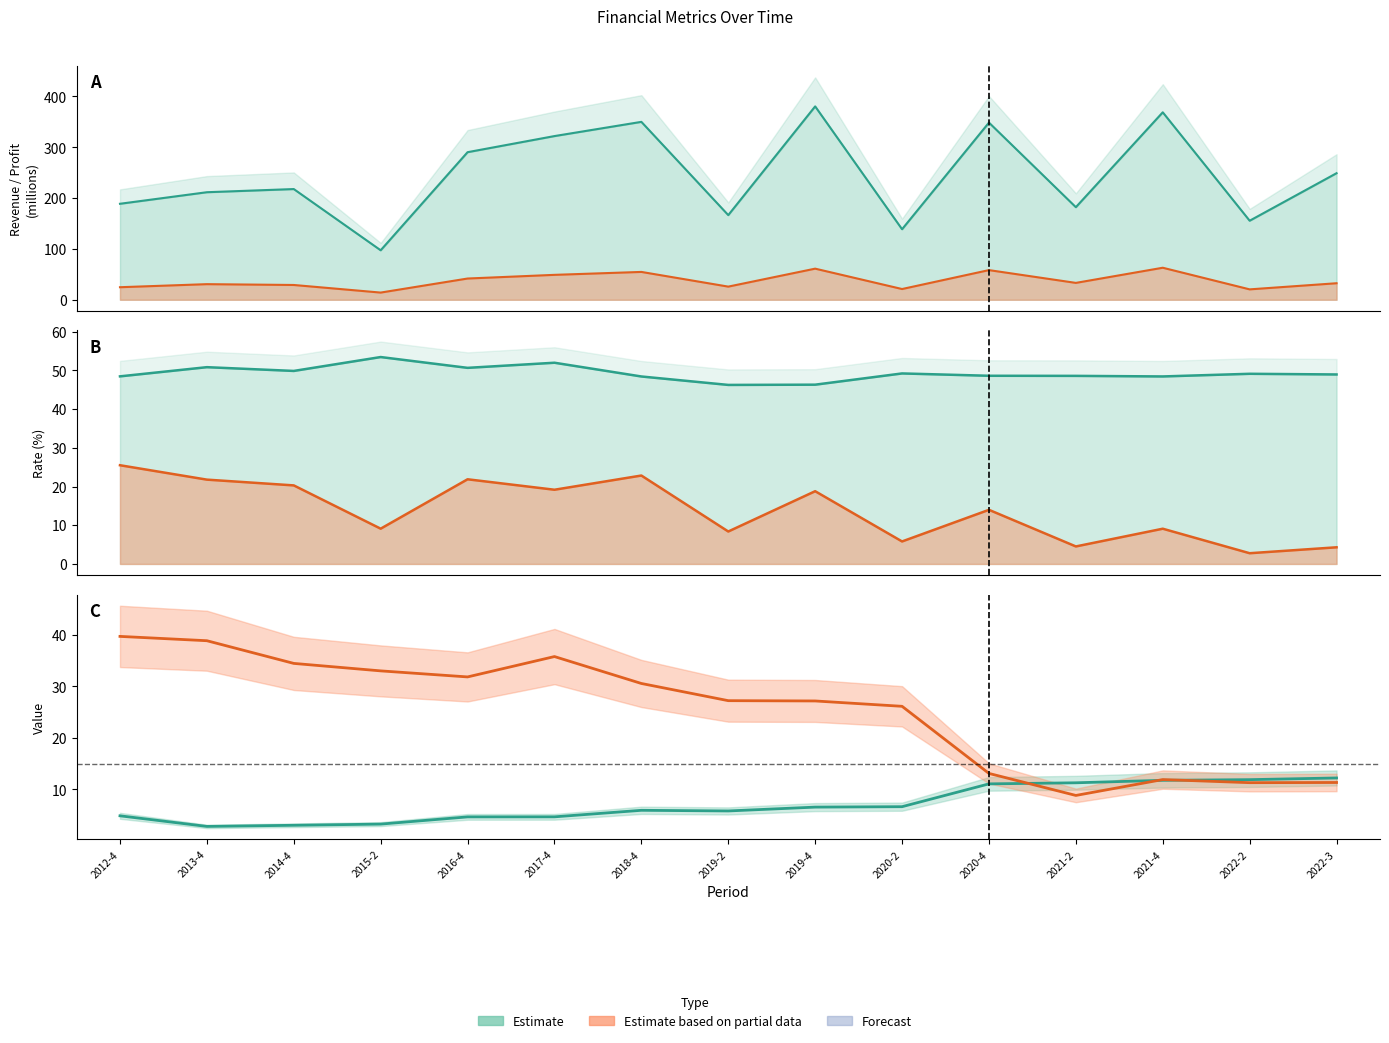

What is the spread (max minus min) of values at 2020-4?

337.6